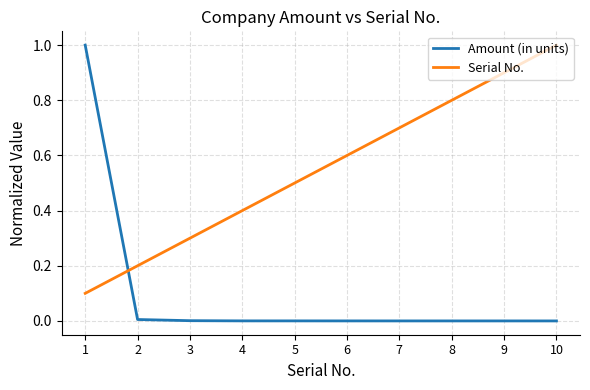

At which category is the sum across all series the highest?

1